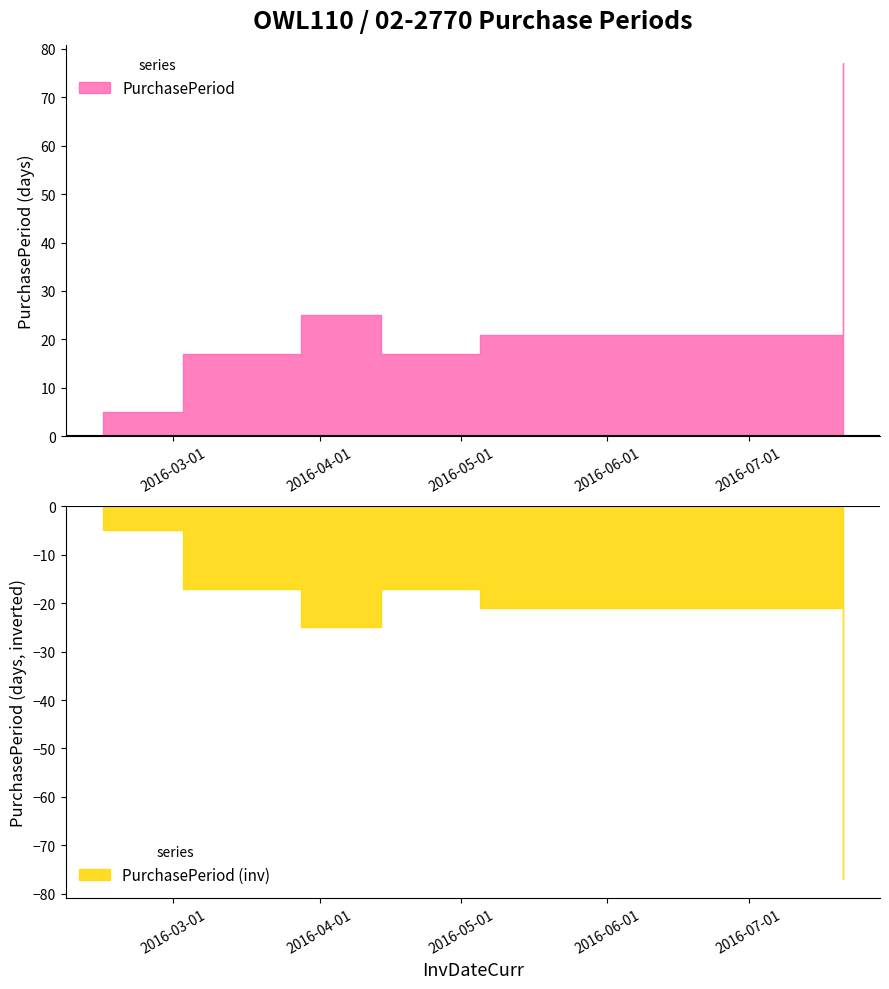

Where is the data nearest to the value 41?

2016-03-28